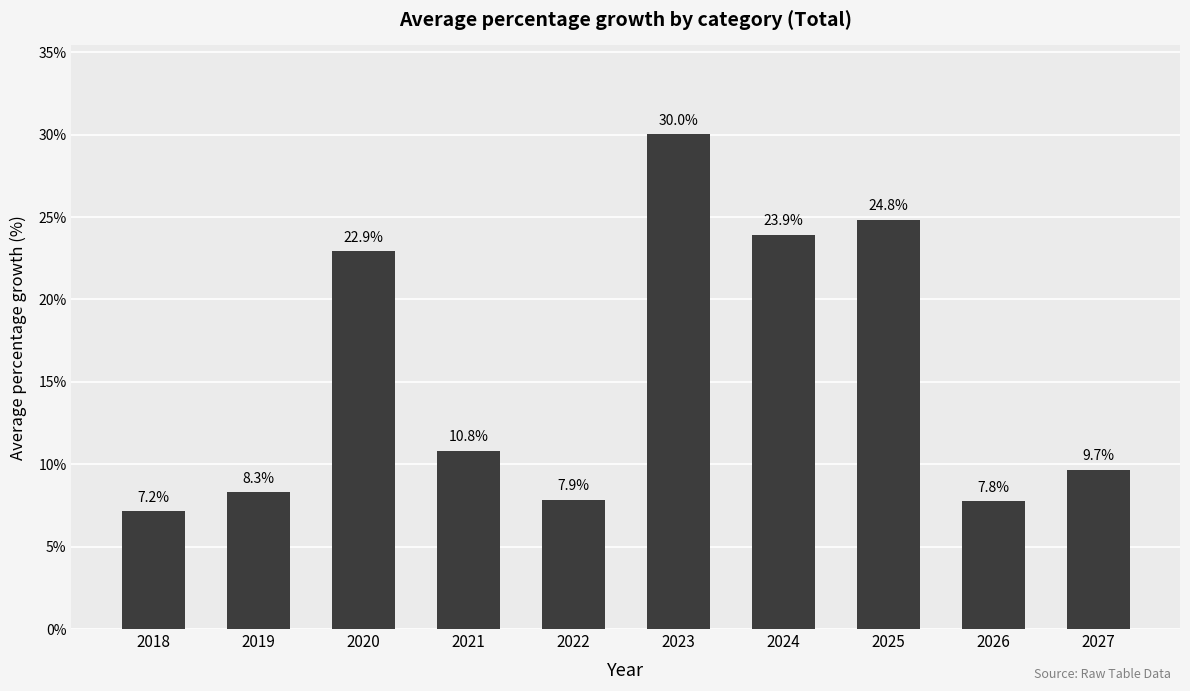

Reading left to right, what are all the values shown in this chart?

2018=7.2	2019=8.3	2020=22.9	2021=10.8	2022=7.9	2023=30.0	2024=23.9	2025=24.8	2026=7.8	2027=9.7